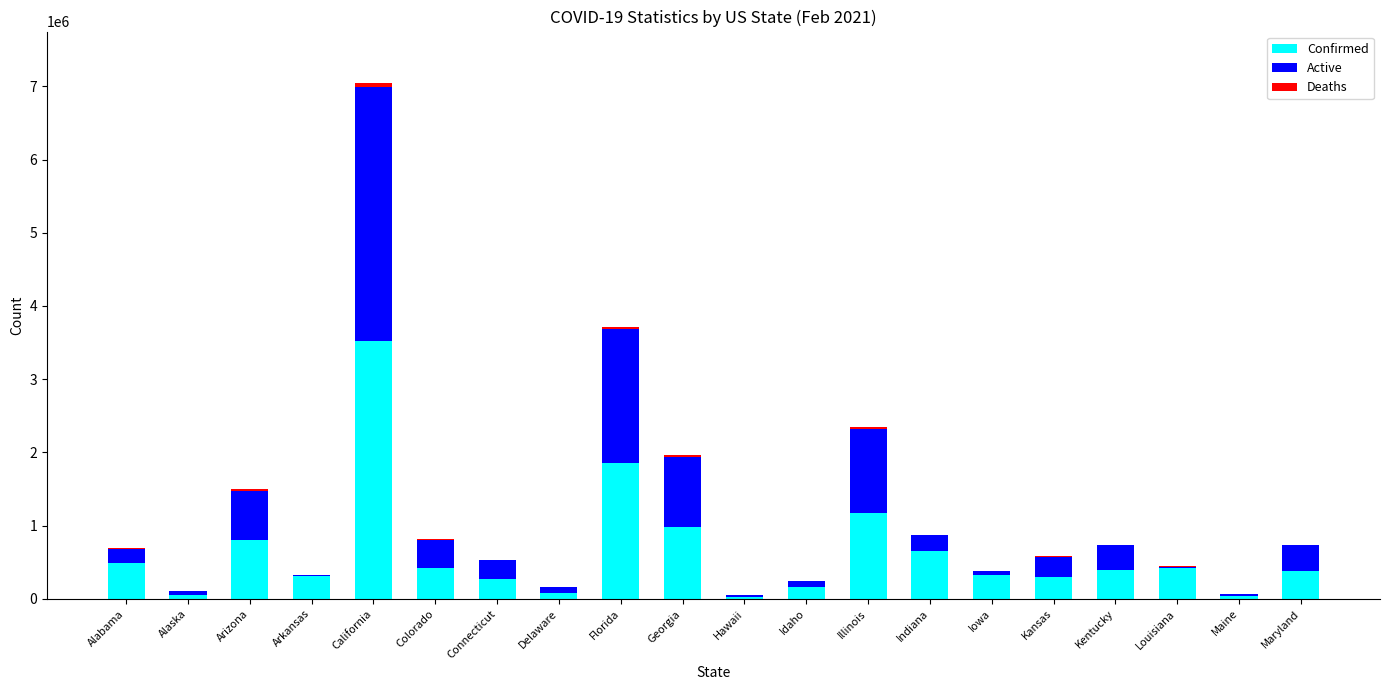

How many data points does each series have?

20